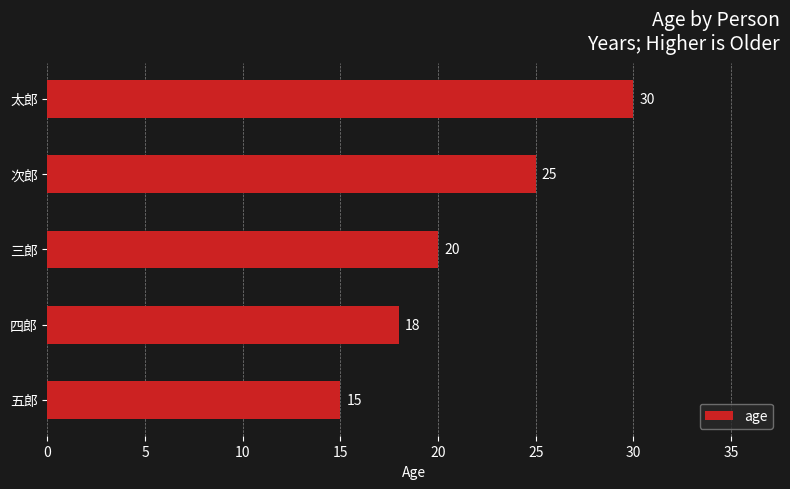

List the labels in order of value, smallest first.

五郎, 四郎, 三郎, 次郎, 太郎